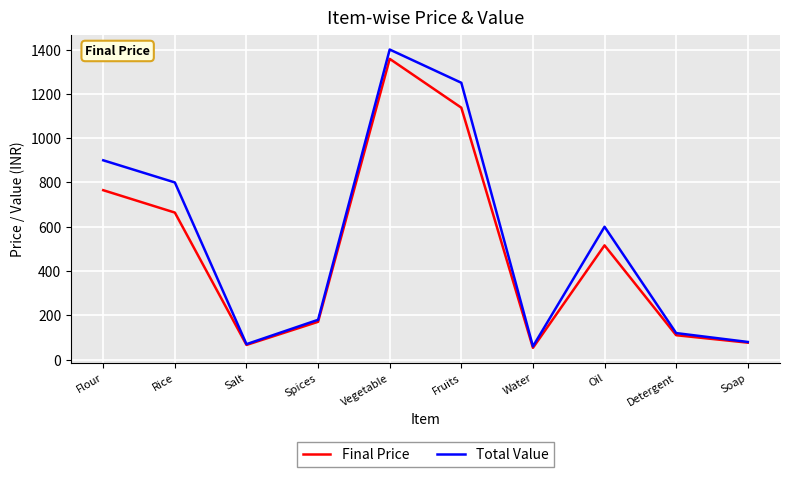

What is the difference between the maximum and minimum values in the Total Value series?

1340.0